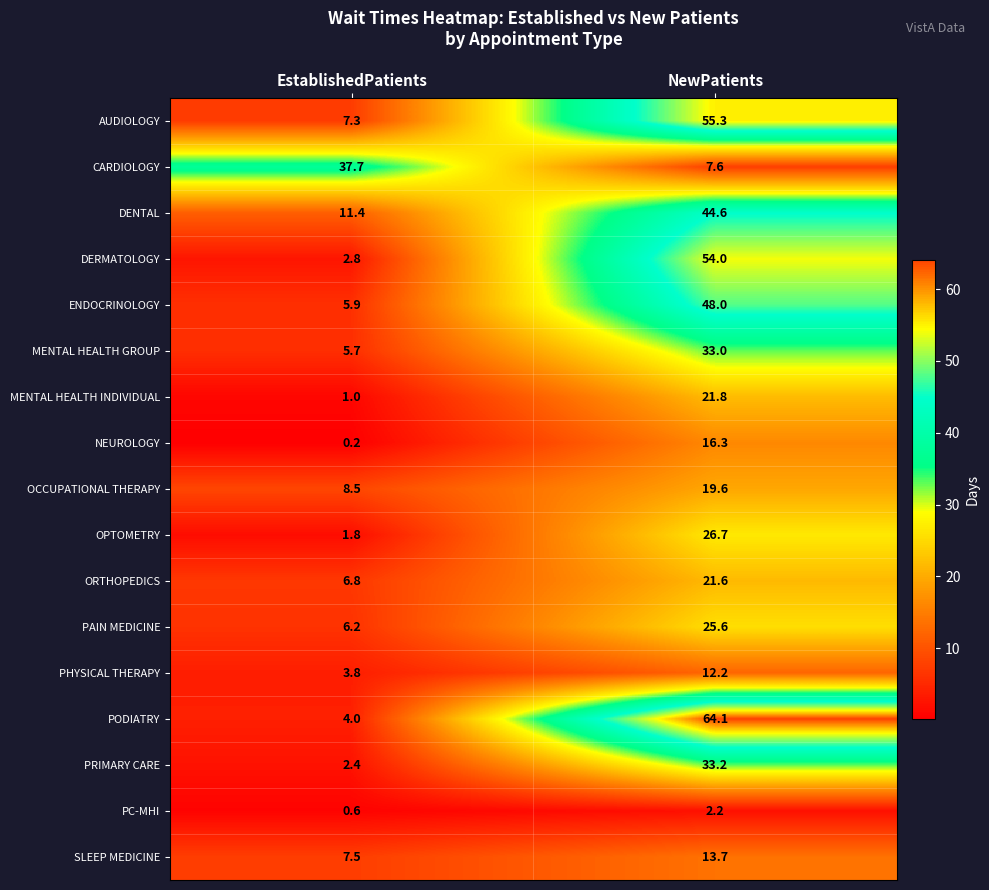

Which category has the lowest value in the PODIATRY series?

EstablishedPatients